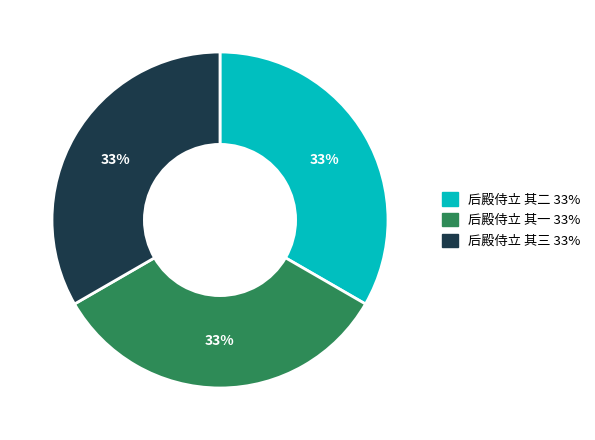

Does any single category account for the majority?

No